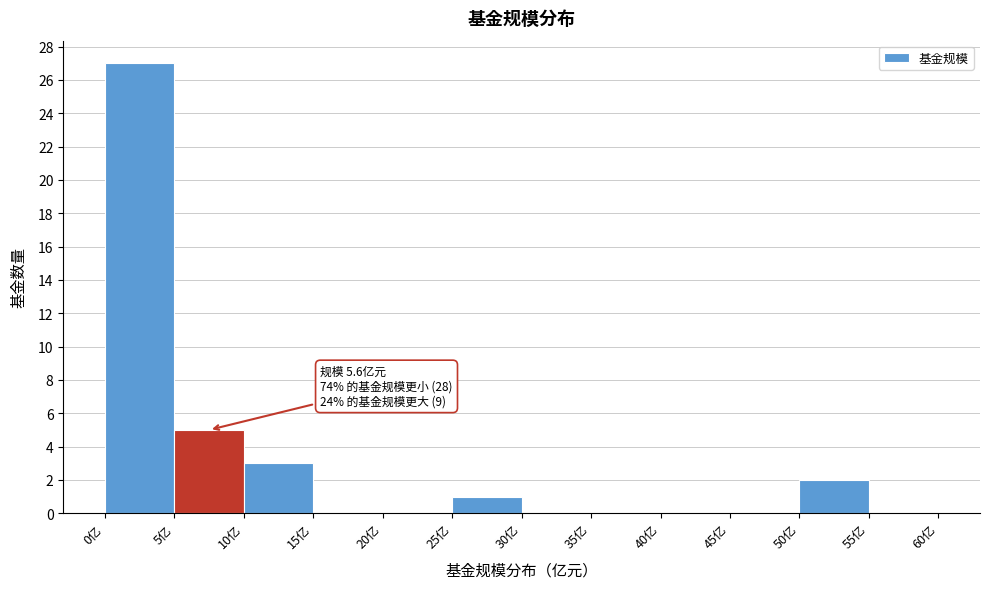

Which range on the x-axis has the tallest bar?

0 to 5